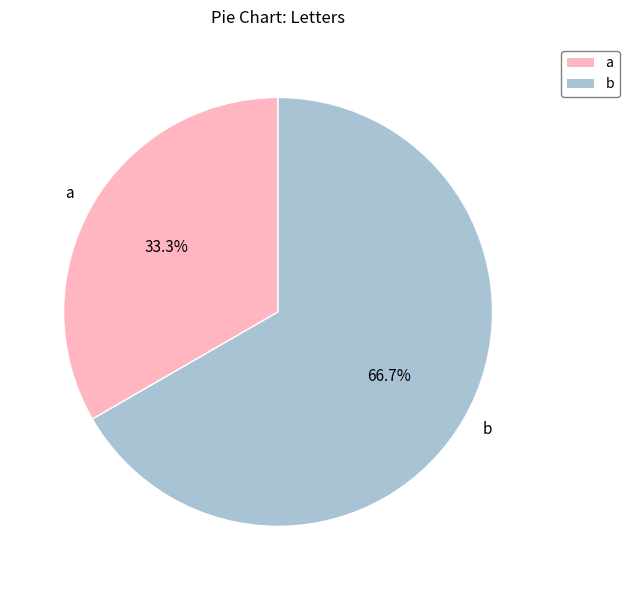

Is there any slice that represents more than half of the pie?

Yes